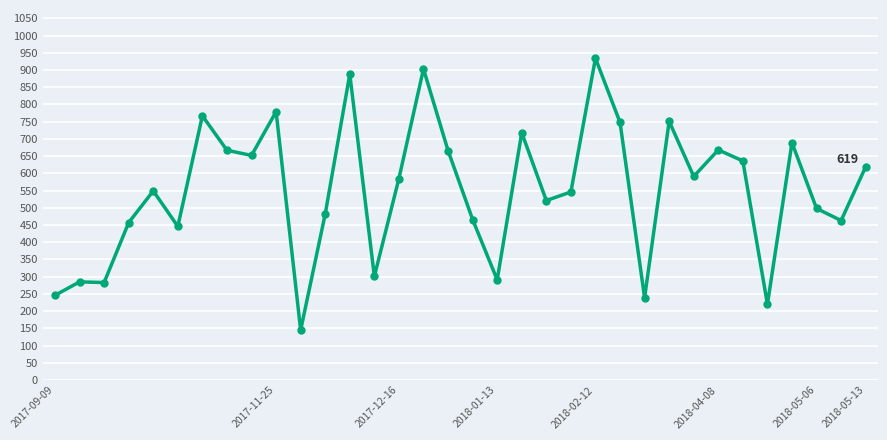

What is the value of the 22nd point from the left?

546